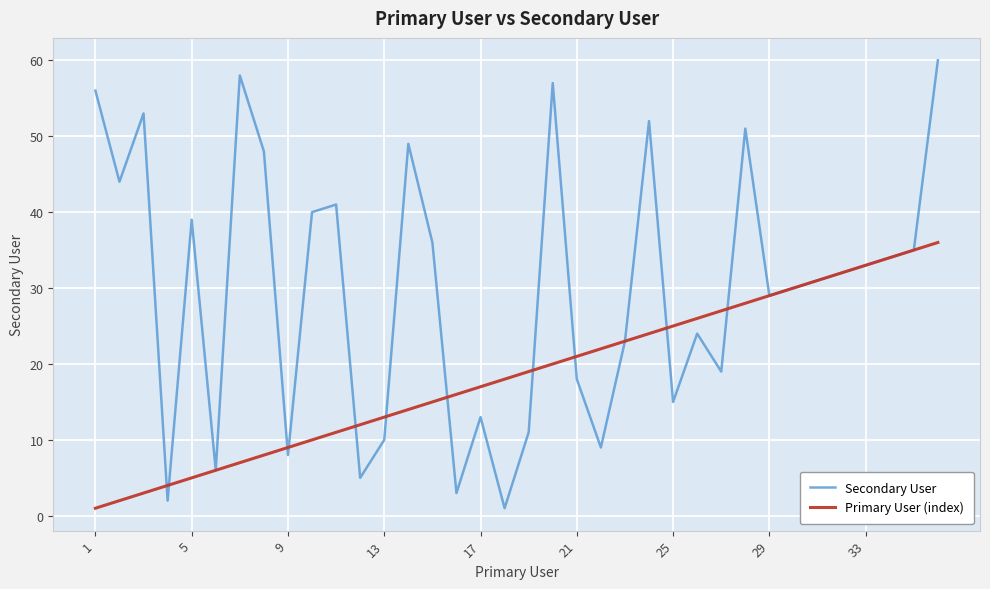

Which series has the largest total across all categories?

Secondary User